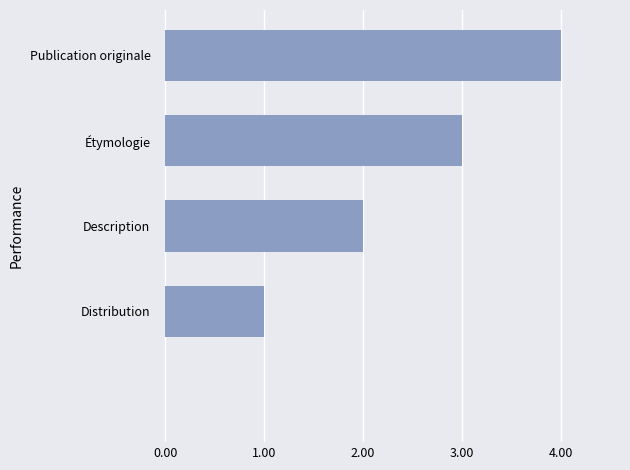

What is the sum of all values?

10